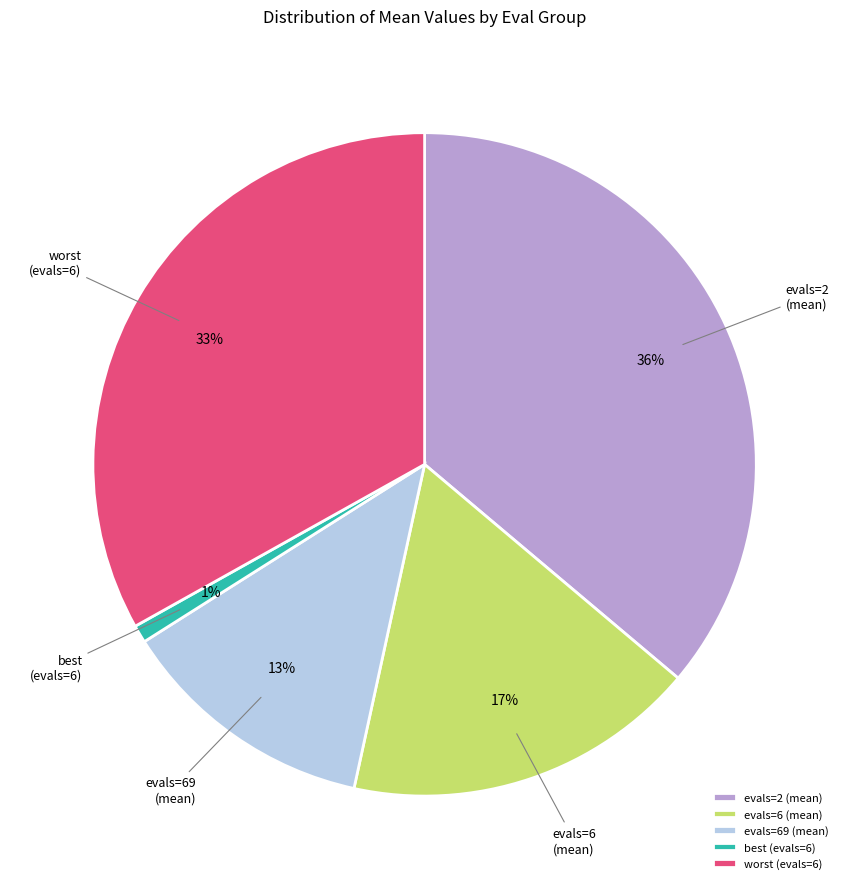

To the nearest percent, what is the difference between the largest and smallest slice percentages?

35%